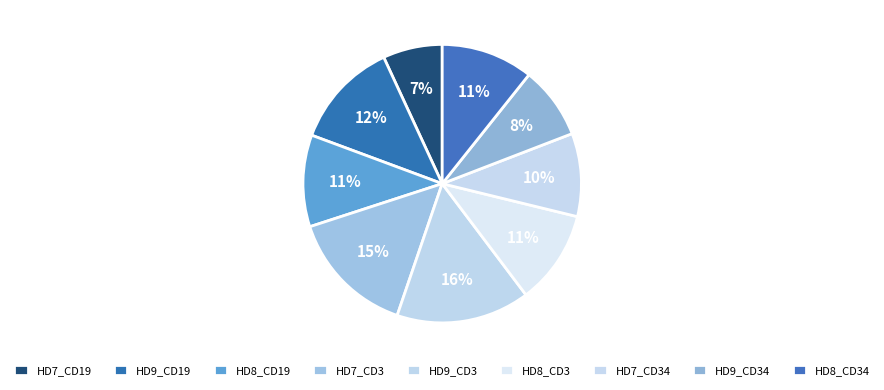

Which category has the biggest portion of the pie?

HD9_CD3